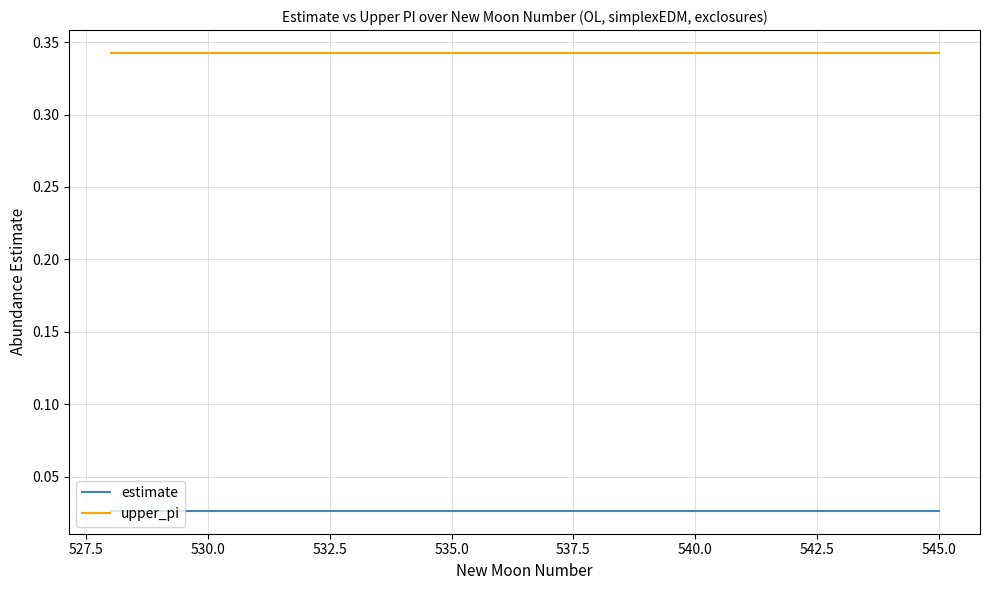

At how many categories does at least one series exceed 0?

18